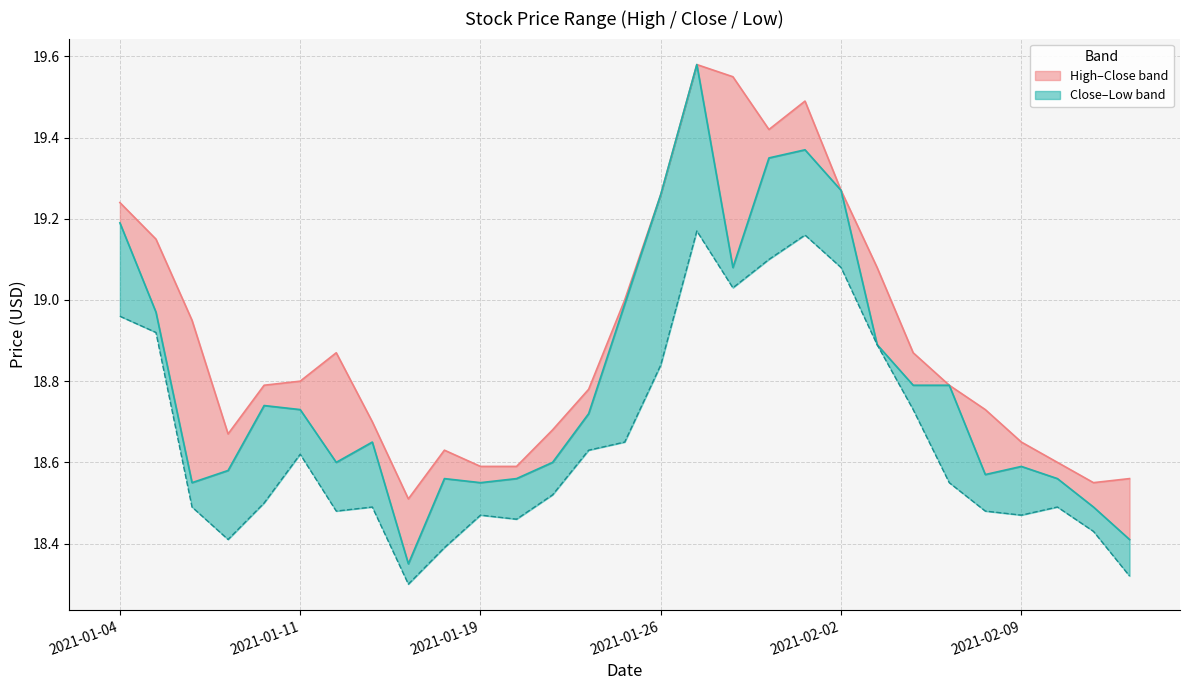

The Close series shows 35.0 at 16. True or false?

False